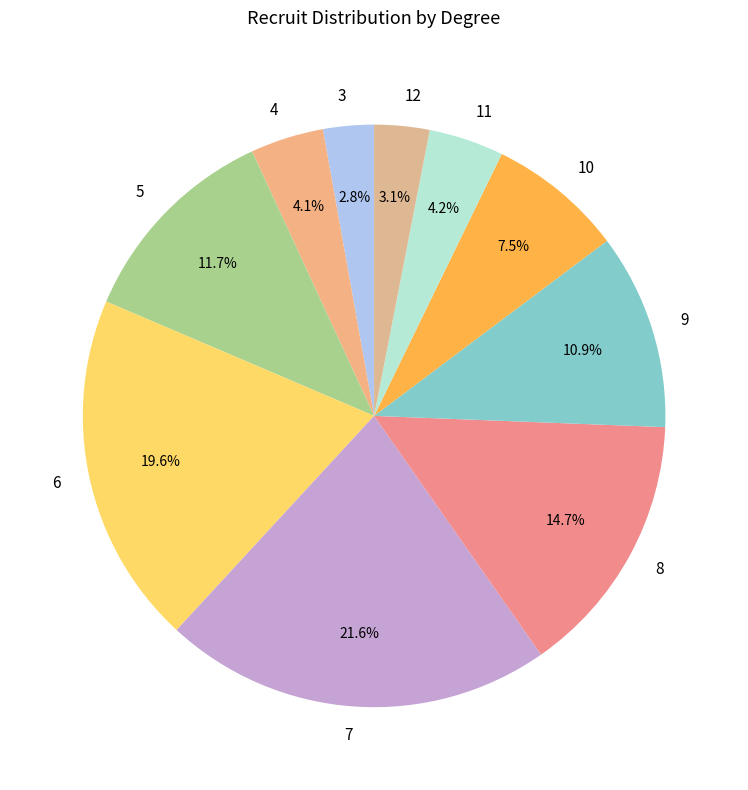

Combined, what portion of the pie is 10 and 11?

11.7%